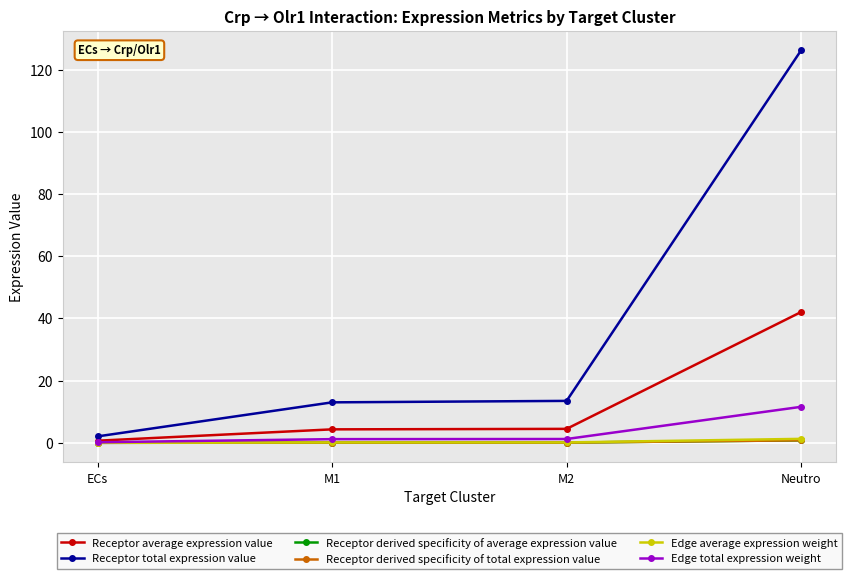

At which category is the sum across all series the highest?

Neutro